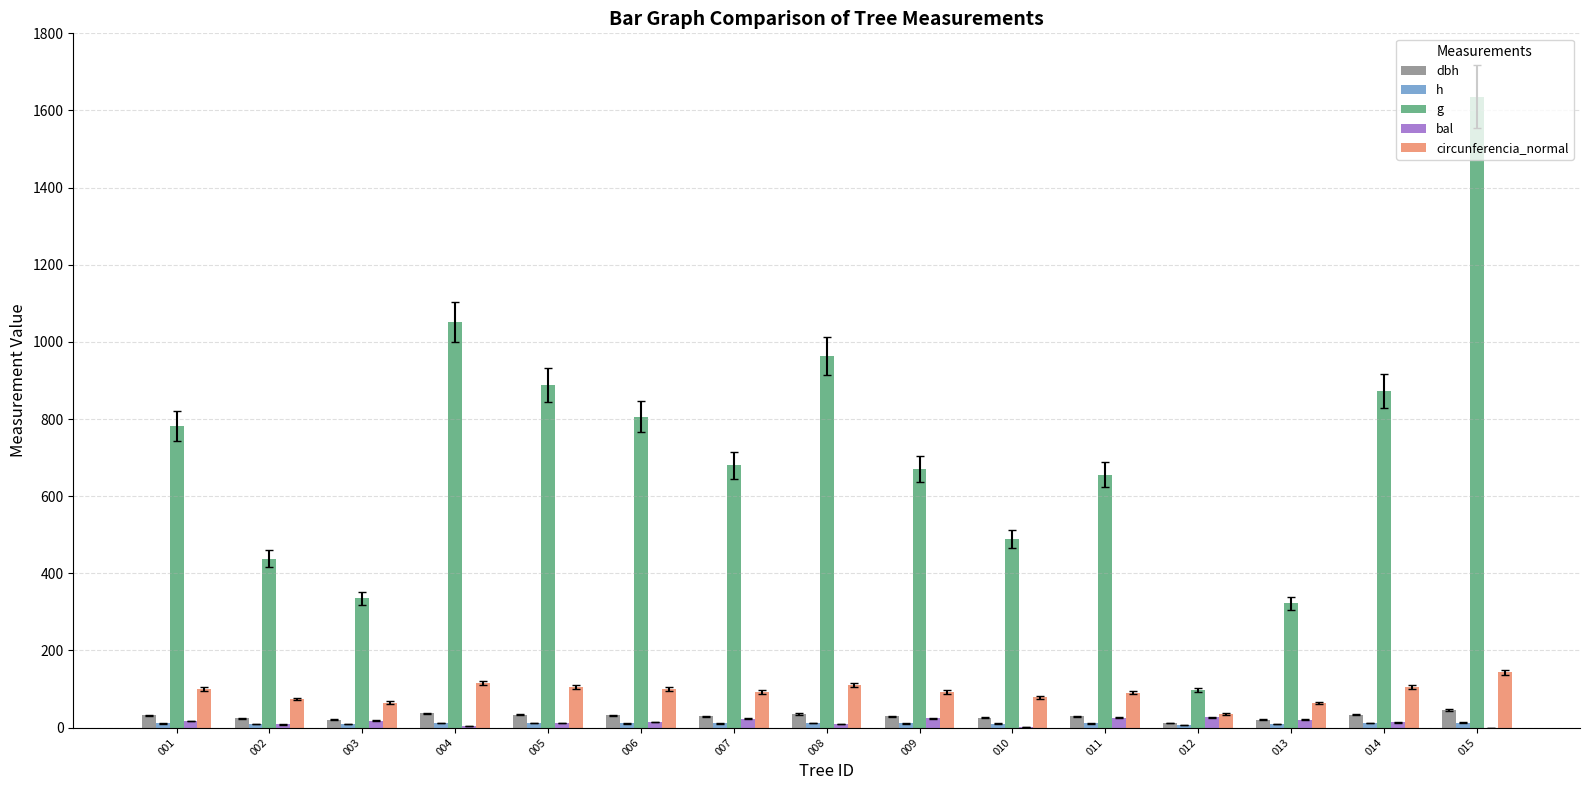

How many bars are there in each group?

5